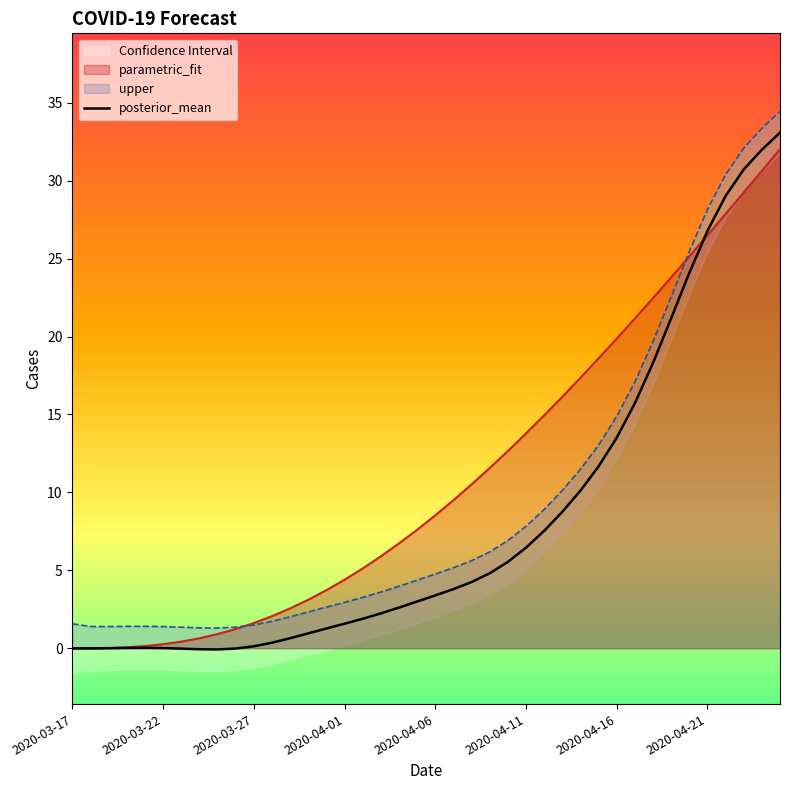

Reading left to right, extract all data points from this chart.

parametric_fit: 0.0	0.0	0.0	0.1	0.1	0.3	0.4	0.6	0.9	1.2	1.6	2.1	2.6	3.1	3.7	4.4	5.1	5.9	6.7	7.6	8.5	9.5	10.5	11.6	12.7	13.8	14.9	16.1	17.4	18.6	19.9	21.2	22.5	23.8	25.1	26.5	27.9	29.2	30.6	32.0
upper: 1.6	1.4	1.4	1.4	1.4	1.4	1.4	1.3	1.3	1.4	1.5	1.7	2.0	2.3	2.6	2.9	3.3	3.6	4.0	4.4	4.8	5.2	5.6	6.2	6.9	7.8	8.9	10.1	11.5	13.0	14.9	17.1	19.7	22.5	25.5	28.1	30.4	32.1	33.4	34.5
lower: -0.0	-0.0	0.0	0.0	0.0	0.0	-0.0	-0.1	-0.1	-0.0	0.1	0.4	0.6	1.0	1.3	1.6	1.9	2.2	2.6	3.0	3.4	3.8	4.2	4.8	5.5	6.5	7.5	8.8	10.1	11.7	13.5	15.7	18.3	21.2	24.1	26.8	29.0	30.7	32.0	33.1